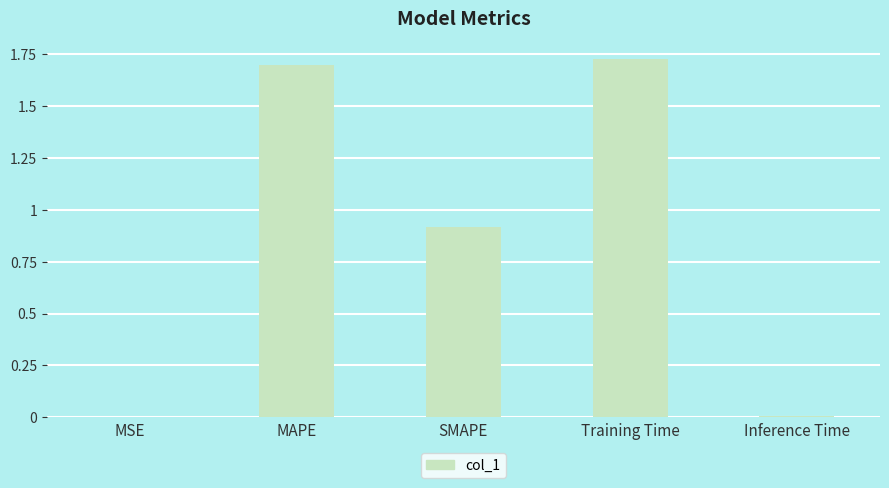

Which has a higher value, SMAPE or Inference Time?

SMAPE